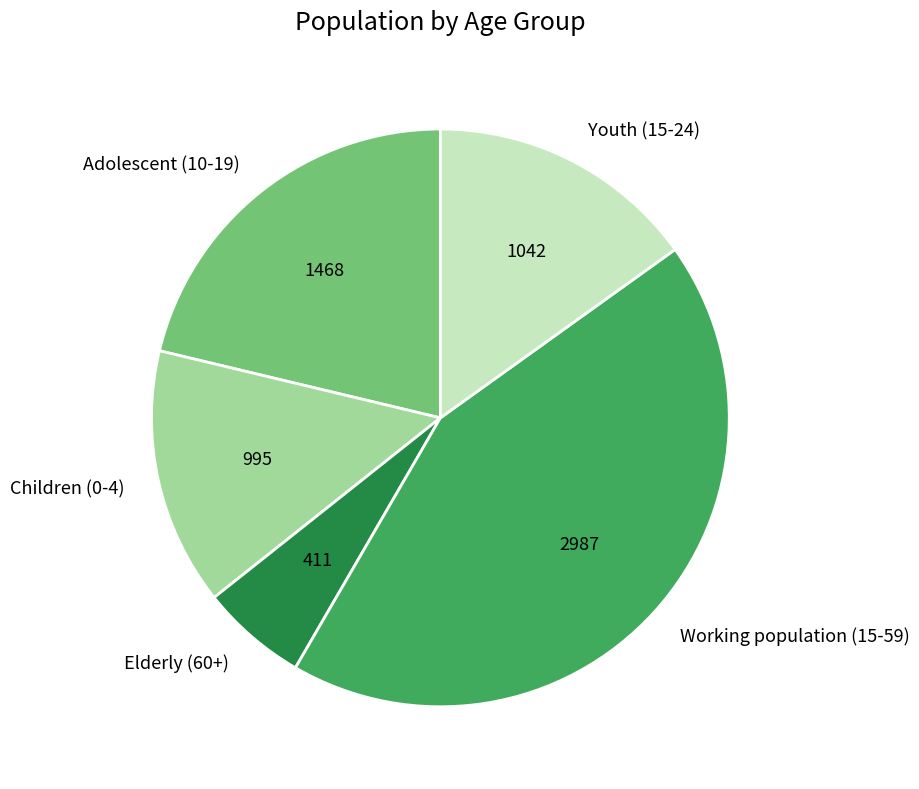

Is Youth (15-24) the majority of the pie?

No